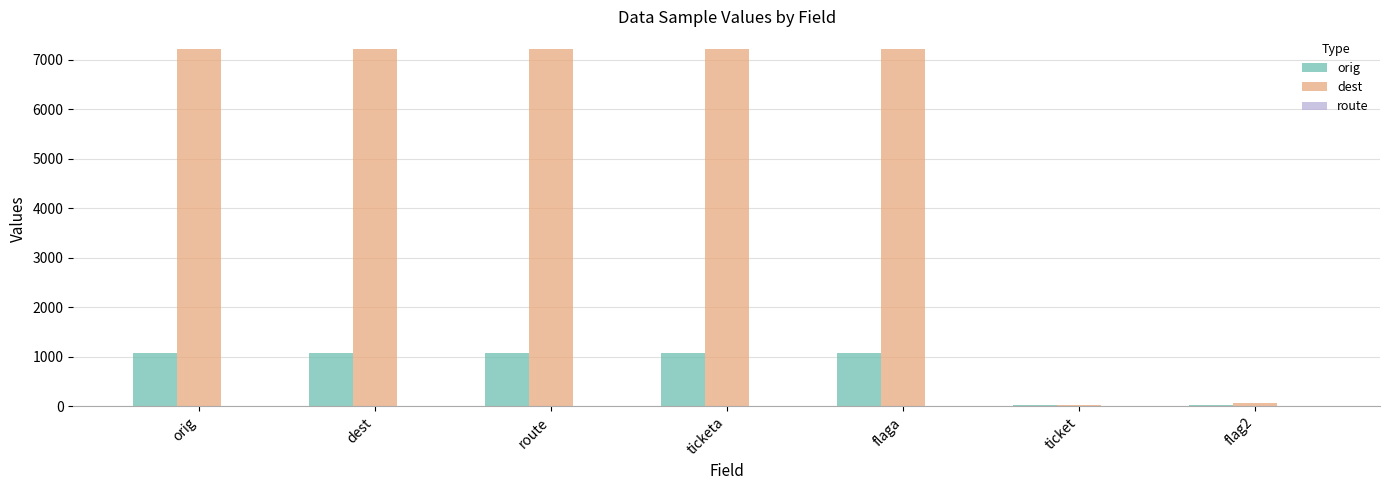

Between route and ticket, which series saw the biggest shift?

dest